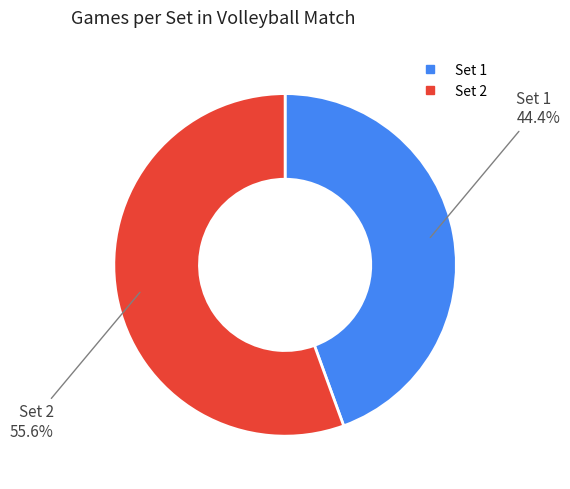

Is it true that Set 1 is 56% of the pie?

False